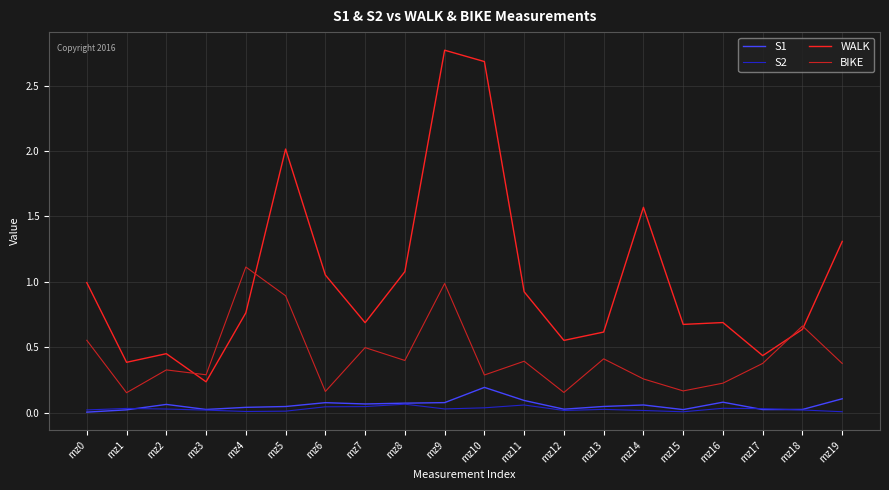

Between mz9 and mz14, which series saw the biggest shift?

WALK